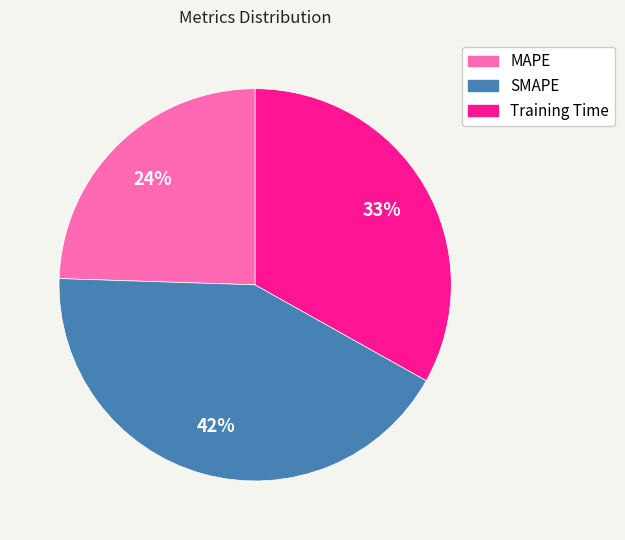

What is the smallest slice in the pie chart?

MAPE